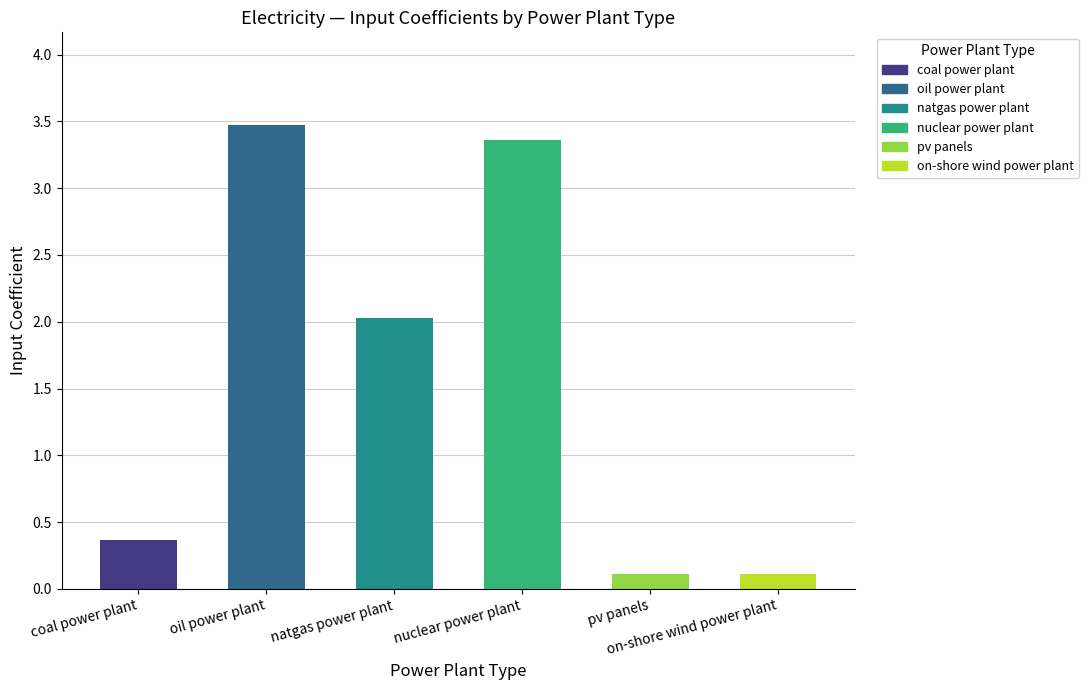

What is the label of the 1st bar from the right?

on-shore wind power plant